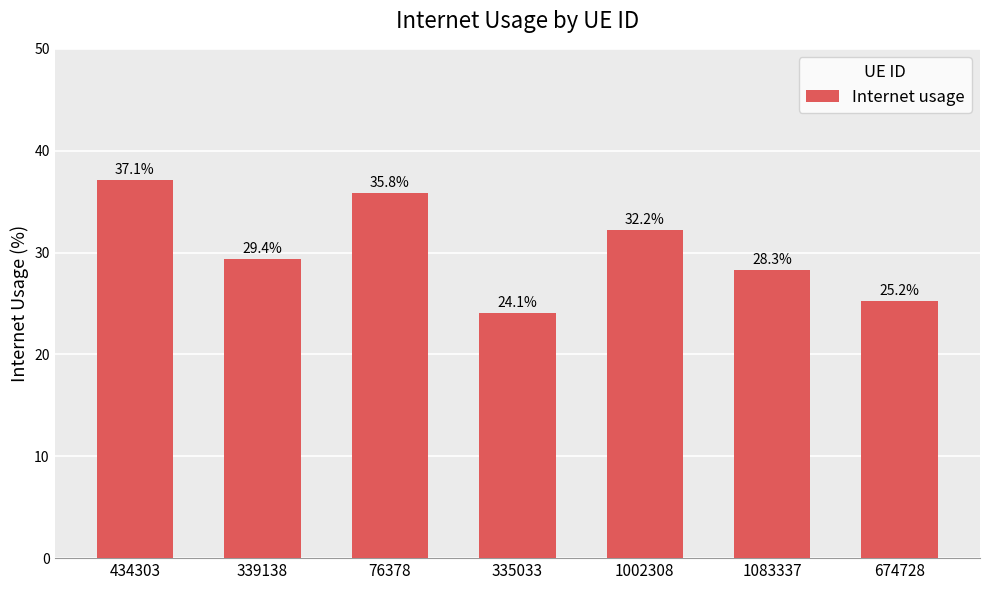

What value does the data have at 674728?

25.2